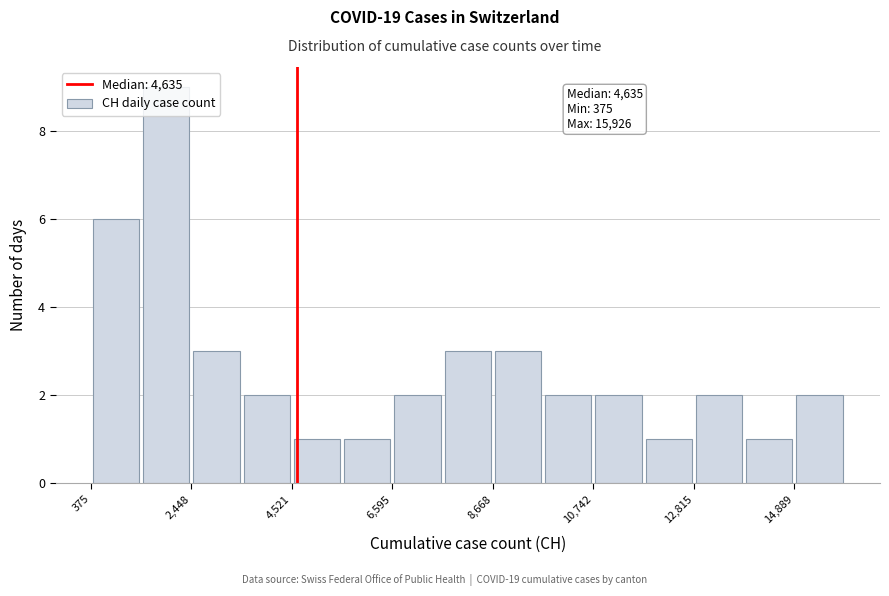

Read against the x-axis, roughly where is the centre of the tallest bar?

2000